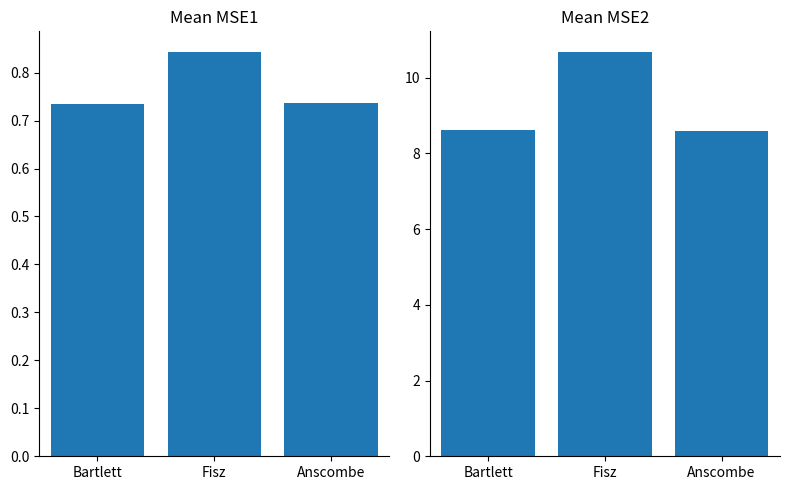

Is the value of MSE2 at Bartlett greater than the value of MSE1 at Anscombe?

Yes